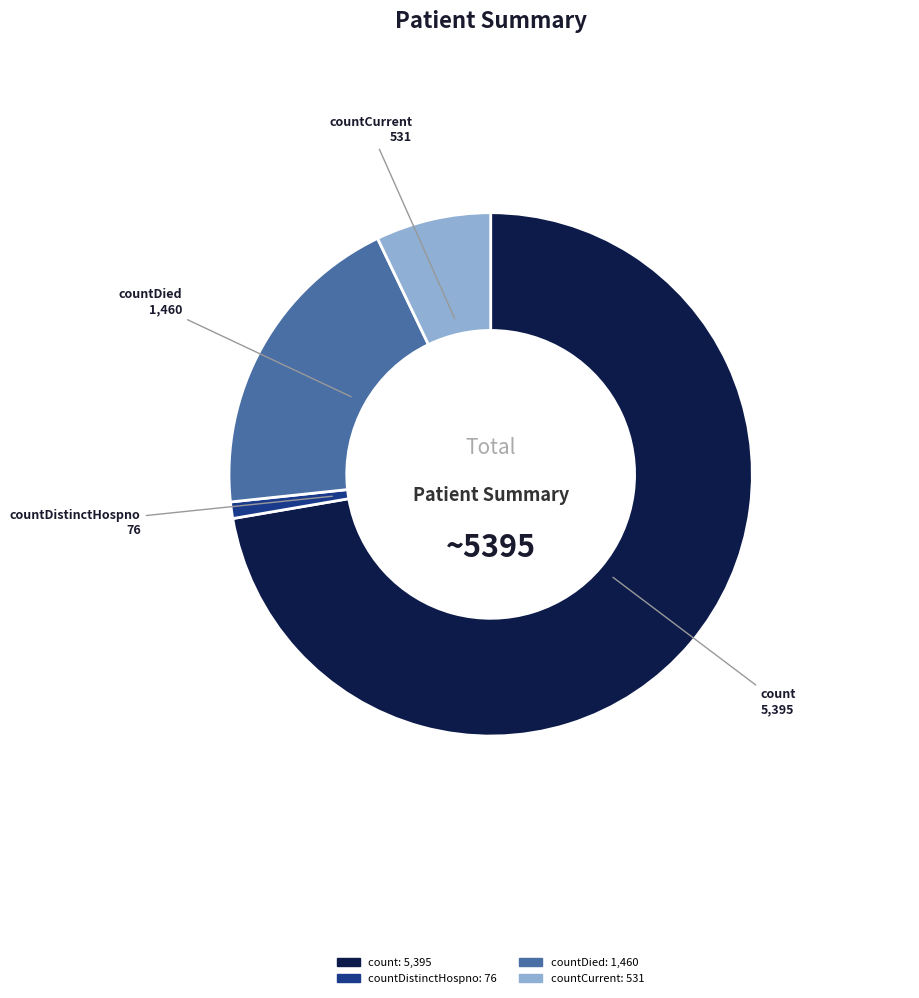

Is there any slice that represents more than half of the pie?

Yes